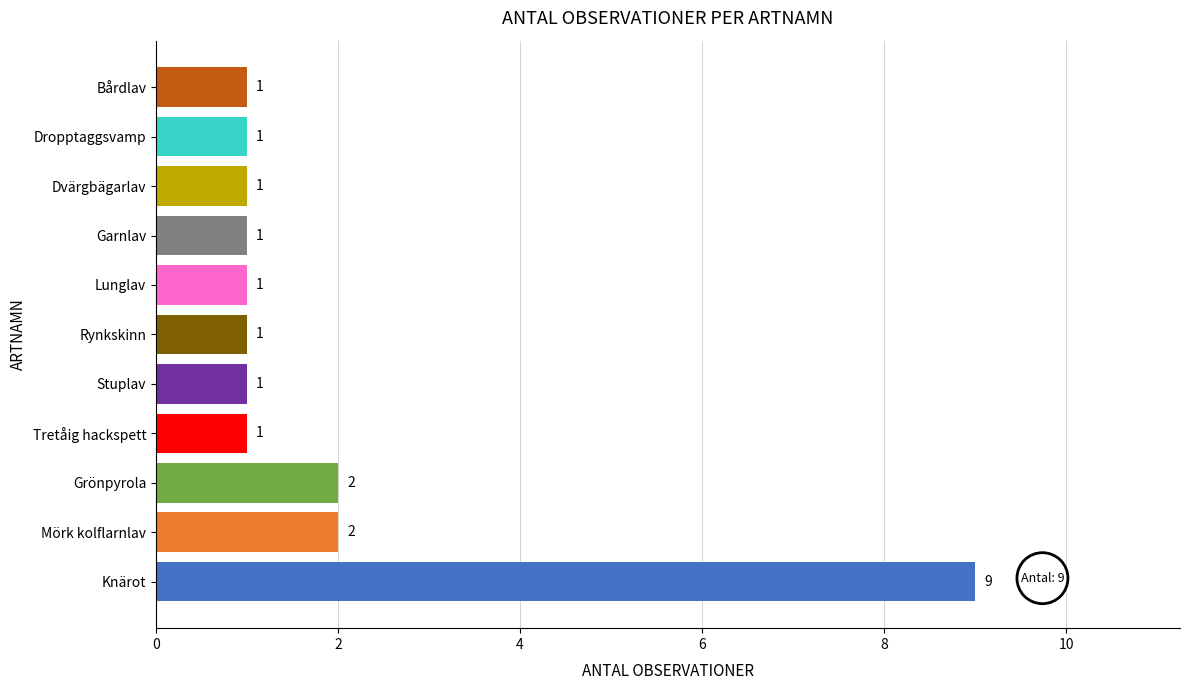

Which has a higher value, Bårdlav or Grönpyrola?

Grönpyrola